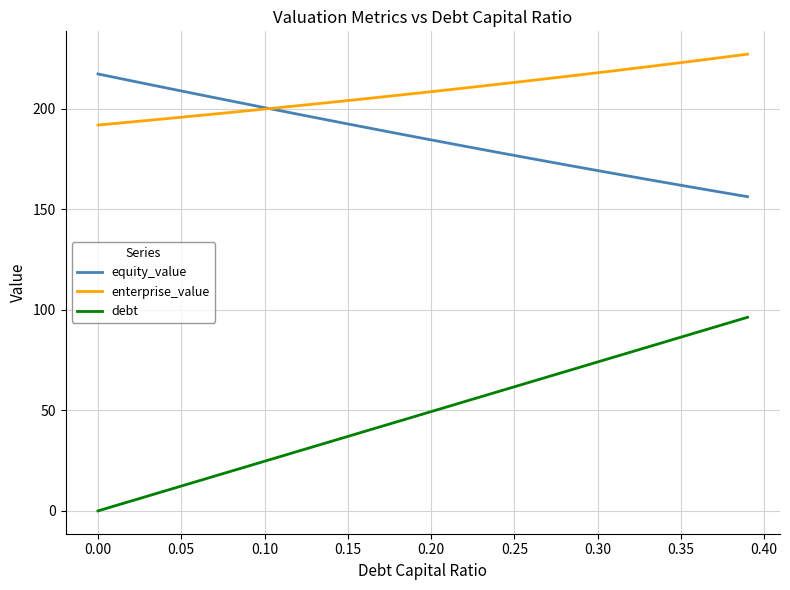

Which series has the widest spread of values?

debt